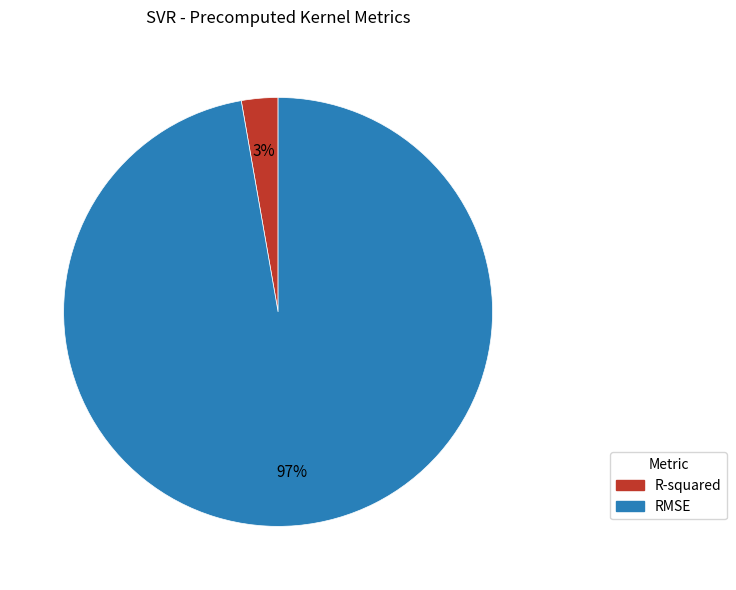

To the nearest percent, what is the difference between the RMSE and R-squared slice percentages?

94%